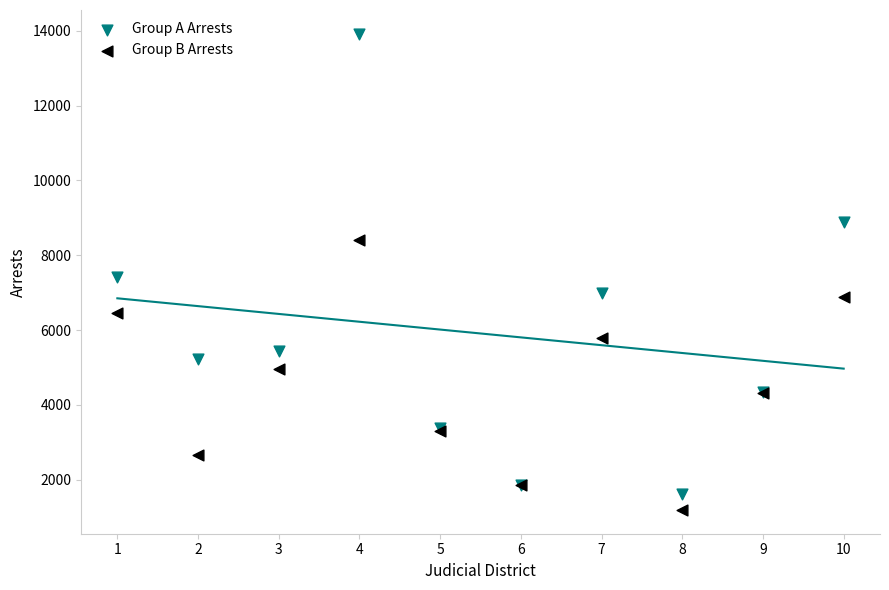

Which series contains the highest Y value?

Group A Arrests